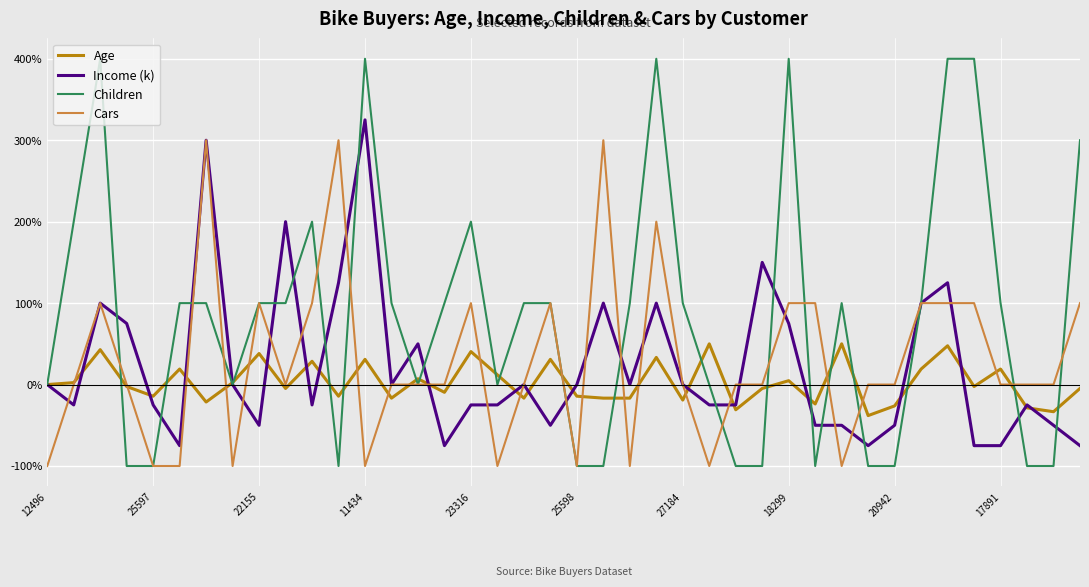

Which series has the largest total across all categories?

Children